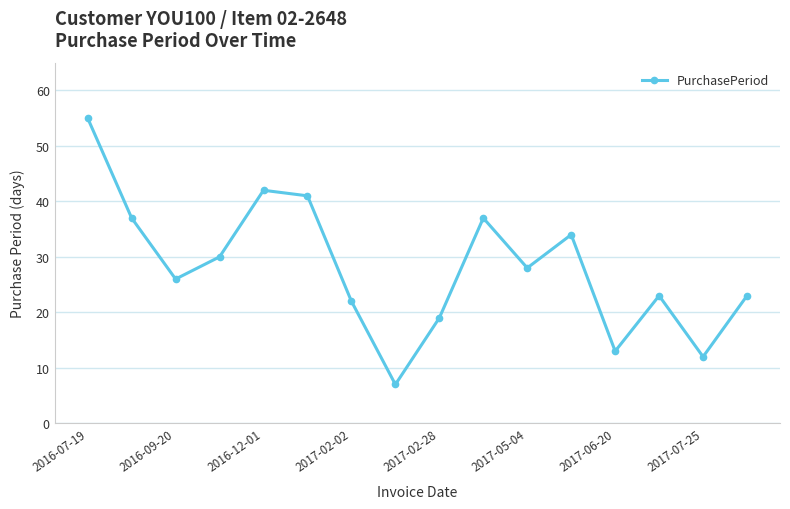

What is the greatest value displayed?

55